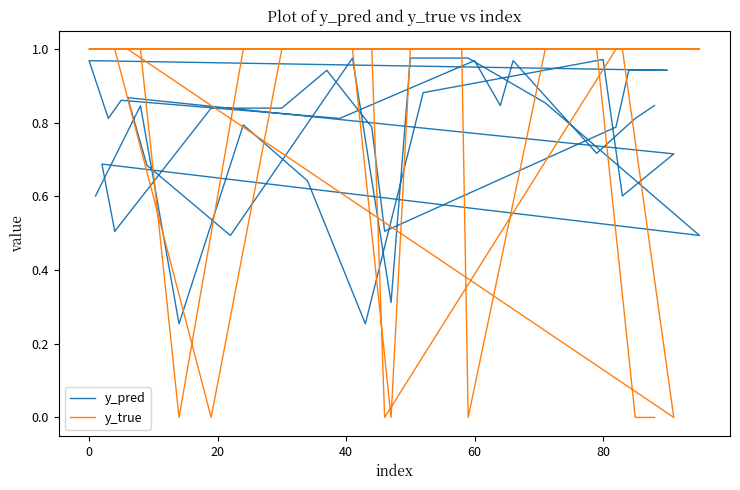

What is the maximum value for y_true?

1.0